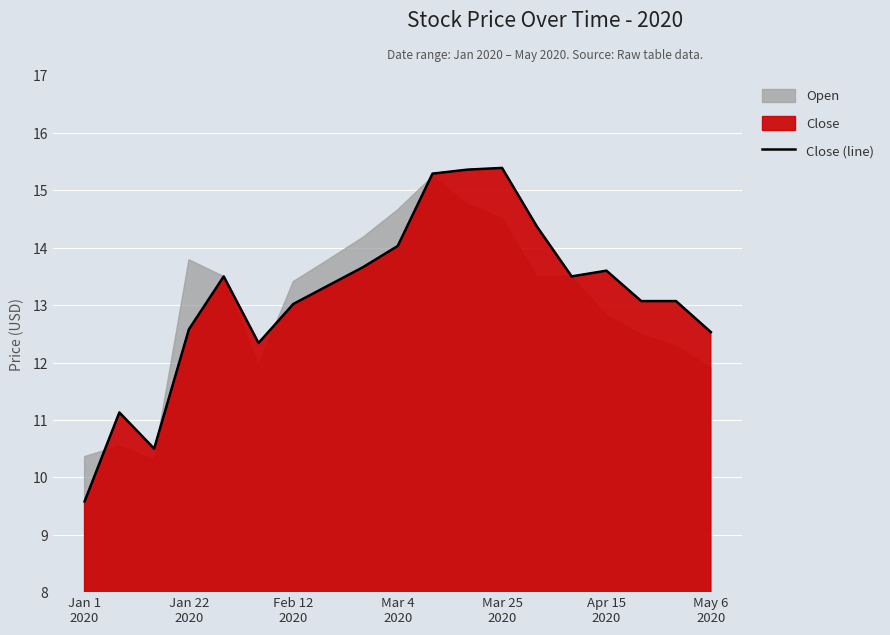

What is the sum of all values?

249.9